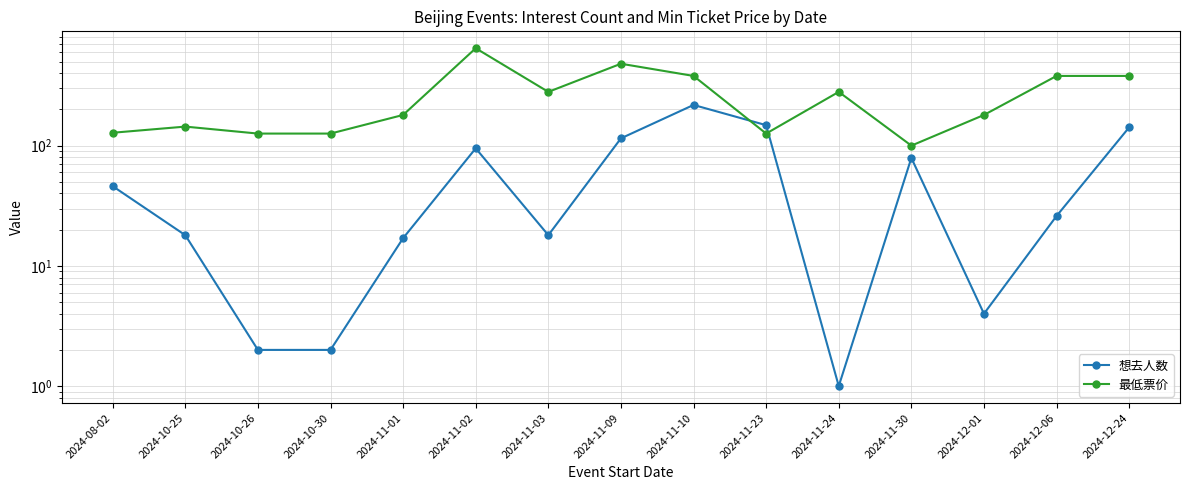

What is the label of the 5th point from the right?

2024-11-24